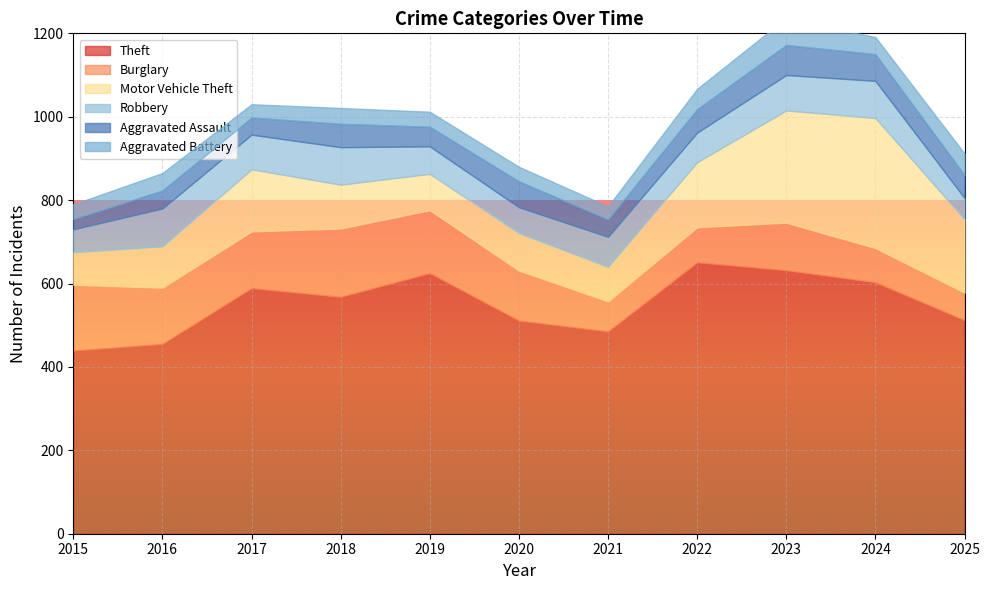

True or false: Theft and Burglary intersect in this chart.

False